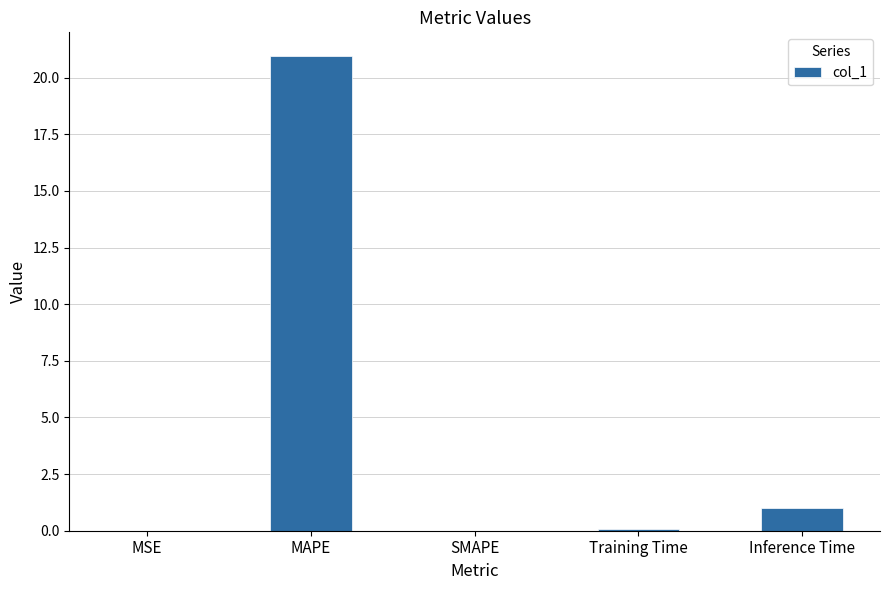

Read the value at Inference Time.

1.0